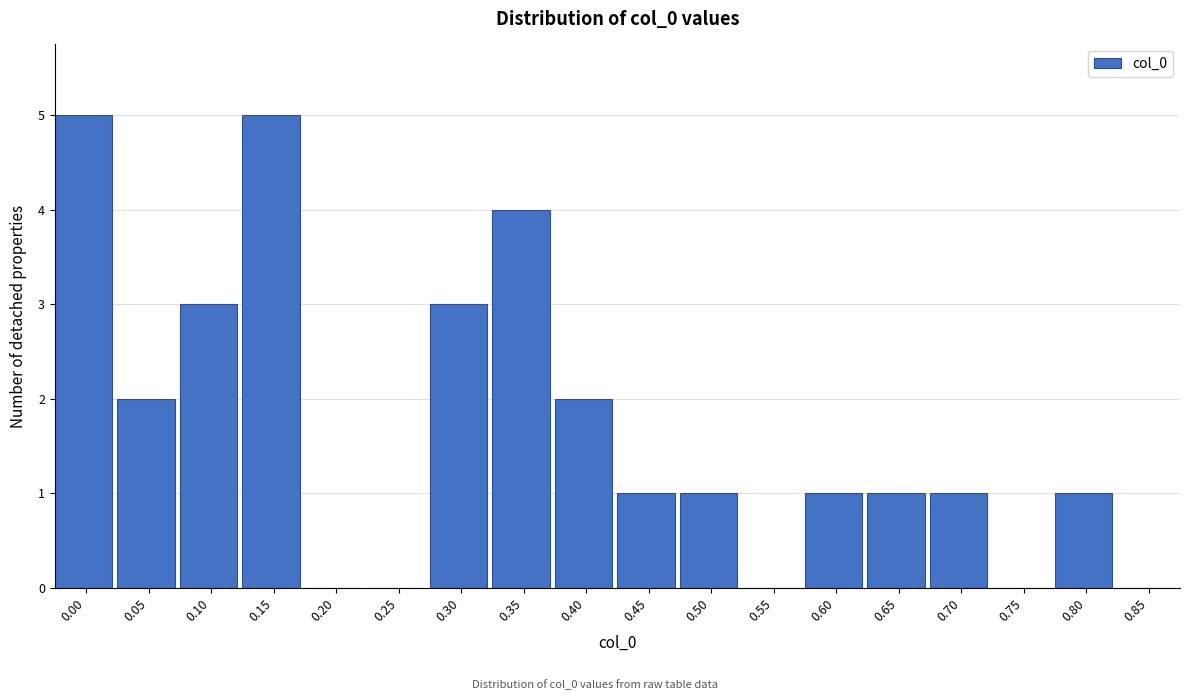

Reading right to left, transcribe all the data shown in this chart.

0.85=0	0.80=1	0.75=0	0.70=1	0.65=1	0.60=1	0.55=0	0.50=1	0.45=1	0.40=2	0.35=4	0.30=3	0.25=0	0.20=0	0.15=5	0.10=3	0.05=2	0.00=5